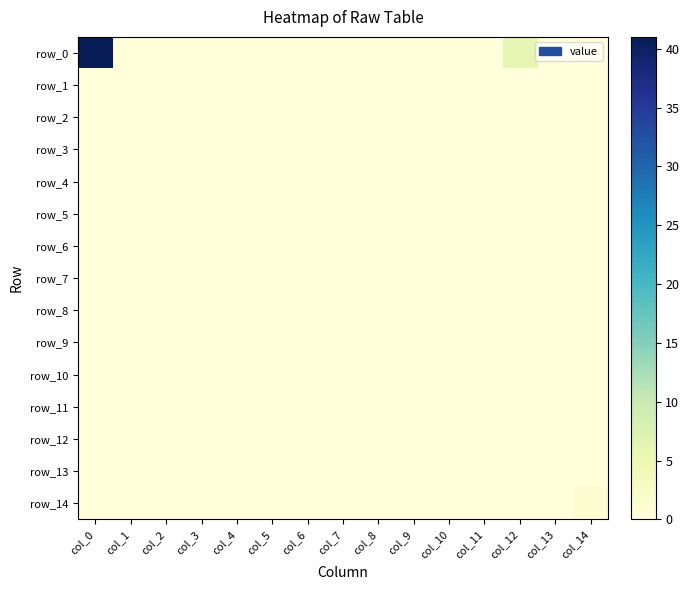

Reading left to right, list all the values displayed in this chart.

row_0: col_0=41	col_1=0	col_2=0	col_3=0	col_4=0	col_5=0	col_6=0	col_7=0	col_8=0	col_9=0	col_10=0	col_11=0	col_12=6	col_13=0	col_14=0
row_1: col_0=0	col_1=0	col_2=0	col_3=0	col_4=0	col_5=0	col_6=0	col_7=0	col_8=0	col_9=0	col_10=0	col_11=0	col_12=0	col_13=0	col_14=0
row_2: col_0=0	col_1=0	col_2=0	col_3=0	col_4=0	col_5=0	col_6=0	col_7=0	col_8=0	col_9=0	col_10=0	col_11=0	col_12=0	col_13=0	col_14=0
row_3: col_0=0	col_1=0	col_2=0	col_3=0	col_4=0	col_5=0	col_6=0	col_7=0	col_8=0	col_9=0	col_10=0	col_11=0	col_12=0	col_13=0	col_14=0
row_4: col_0=0	col_1=0	col_2=0	col_3=0	col_4=0	col_5=0	col_6=0	col_7=0	col_8=0	col_9=0	col_10=0	col_11=0	col_12=0	col_13=0	col_14=0
row_5: col_0=0	col_1=0	col_2=0	col_3=0	col_4=0	col_5=0	col_6=0	col_7=0	col_8=0	col_9=0	col_10=0	col_11=0	col_12=0	col_13=0	col_14=0
row_6: col_0=0	col_1=0	col_2=0	col_3=0	col_4=0	col_5=0	col_6=0	col_7=0	col_8=0	col_9=0	col_10=0	col_11=0	col_12=0	col_13=0	col_14=0
row_7: col_0=0	col_1=0	col_2=0	col_3=0	col_4=0	col_5=0	col_6=0	col_7=0	col_8=0	col_9=0	col_10=0	col_11=0	col_12=0	col_13=0	col_14=0
row_8: col_0=0	col_1=0	col_2=0	col_3=0	col_4=0	col_5=0	col_6=0	col_7=0	col_8=0	col_9=0	col_10=0	col_11=0	col_12=0	col_13=0	col_14=0
row_9: col_0=0	col_1=0	col_2=0	col_3=0	col_4=0	col_5=0	col_6=0	col_7=0	col_8=0	col_9=0	col_10=0	col_11=0	col_12=0	col_13=0	col_14=0
row_10: col_0=0	col_1=0	col_2=0	col_3=0	col_4=0	col_5=0	col_6=0	col_7=0	col_8=0	col_9=0	col_10=0	col_11=0	col_12=0	col_13=0	col_14=0
row_11: col_0=0	col_1=0	col_2=0	col_3=0	col_4=0	col_5=0	col_6=0	col_7=0	col_8=0	col_9=0	col_10=0	col_11=0	col_12=0	col_13=0	col_14=0
row_12: col_0=0	col_1=0	col_2=0	col_3=0	col_4=0	col_5=0	col_6=0	col_7=0	col_8=0	col_9=0	col_10=0	col_11=0	col_12=0	col_13=0	col_14=0
row_13: col_0=0	col_1=0	col_2=0	col_3=0	col_4=0	col_5=0	col_6=0	col_7=0	col_8=0	col_9=0	col_10=0	col_11=0	col_12=0	col_13=0	col_14=0
row_14: col_0=0	col_1=0	col_2=0	col_3=0	col_4=0	col_5=0	col_6=0	col_7=0	col_8=0	col_9=0	col_10=0	col_11=0	col_12=0	col_13=0	col_14=1